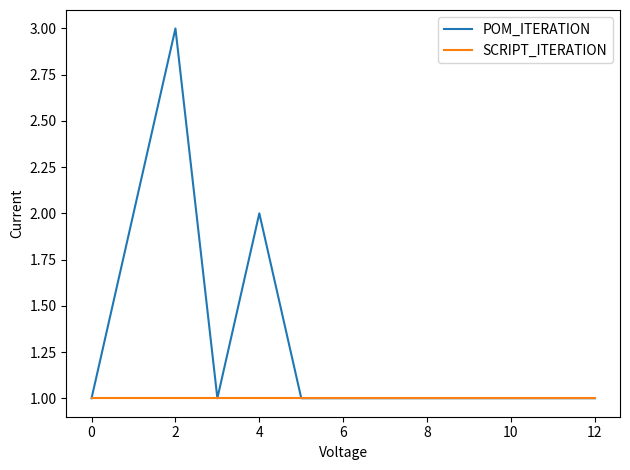

What is the greatest value displayed?

3